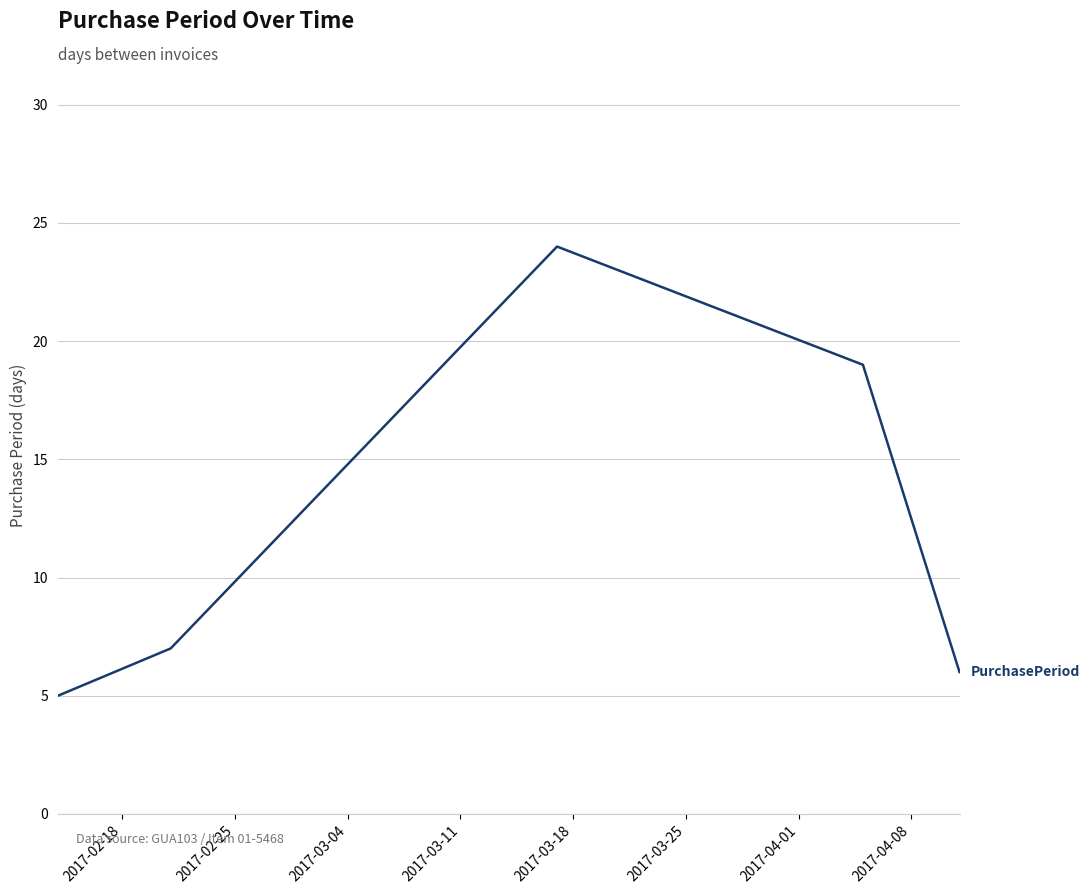

What is the smallest value displayed?

5